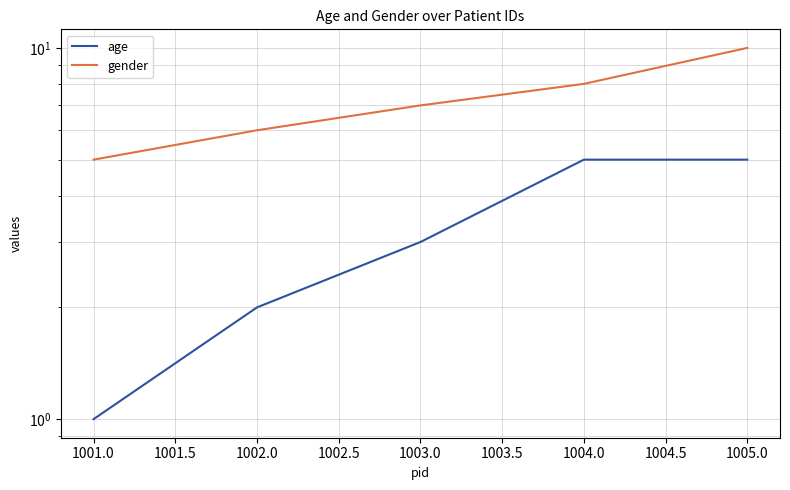

What is the difference between the maximum and minimum values in the age series?

4